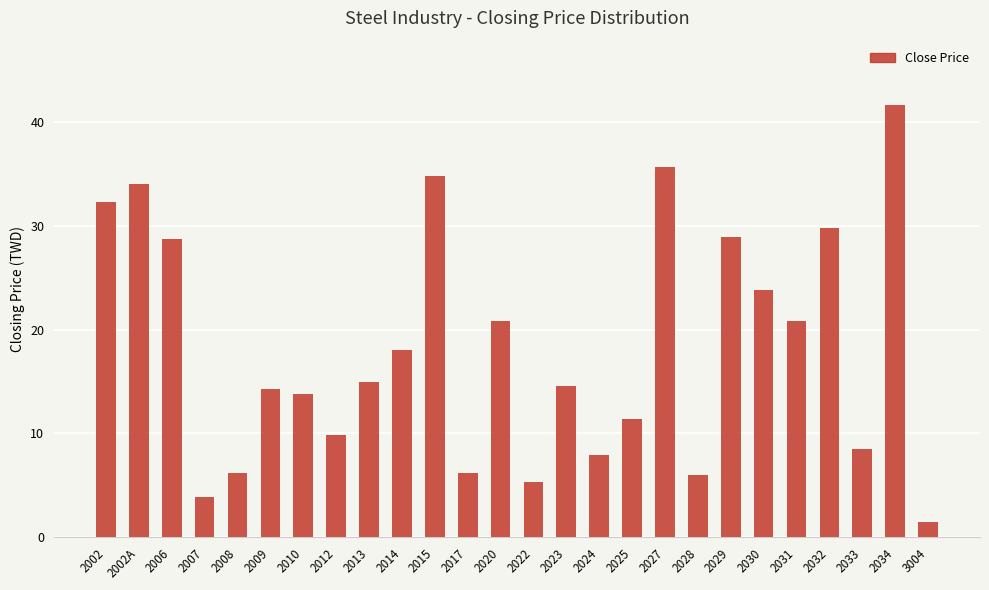

What is the approximate value at 2006?

28.7